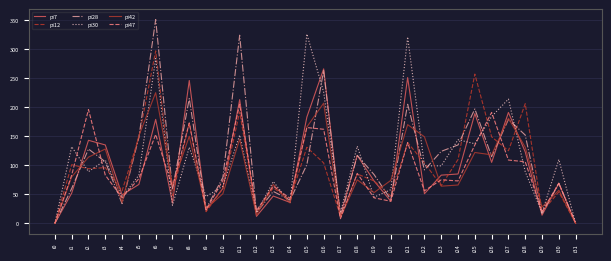

How many distinct data groups are displayed?

6